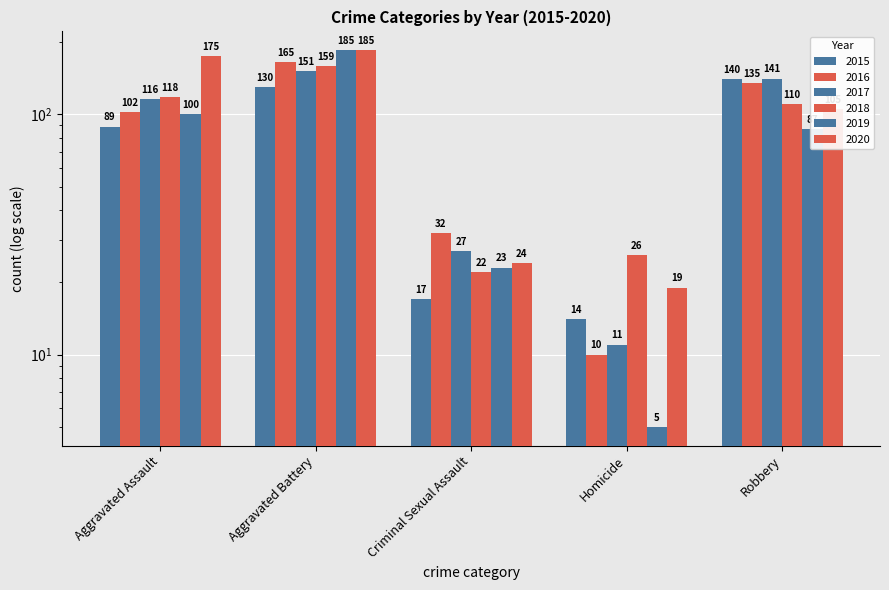

What is the label of the 1st bar from the right?

Robbery